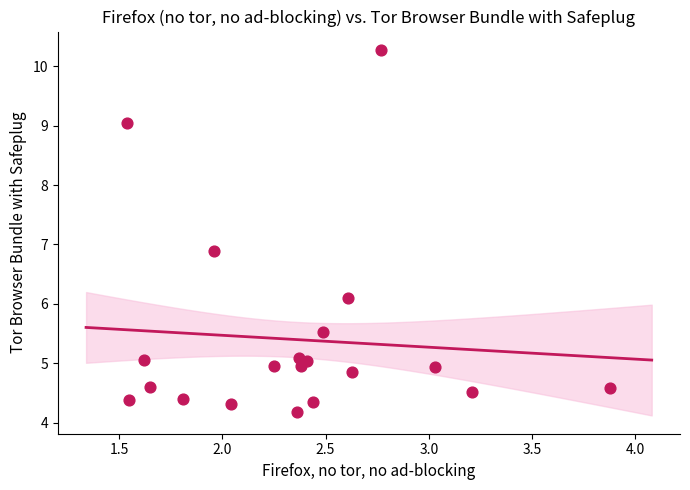

What is the range of Y values (max minus min)?

6.1